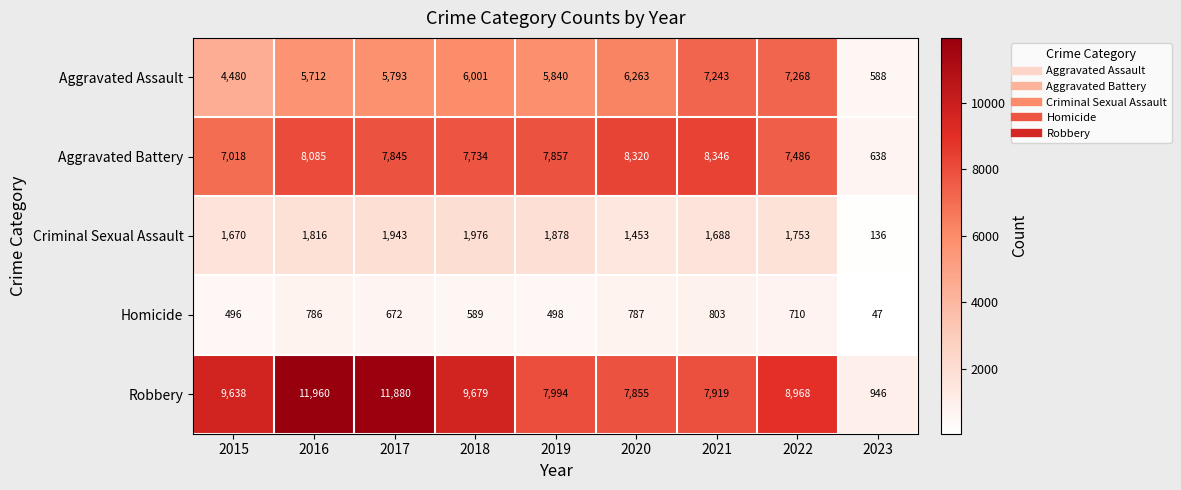

Which series changed the most between 2019 and 2021?

Aggravated Assault